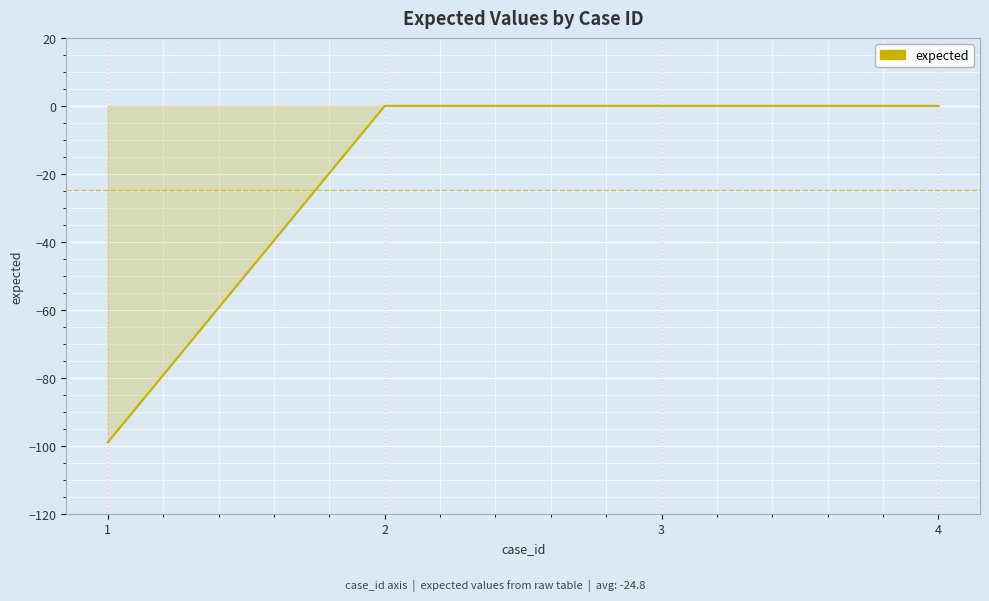

Reading right to left, extract all data points from this chart.

0	0	0	-99